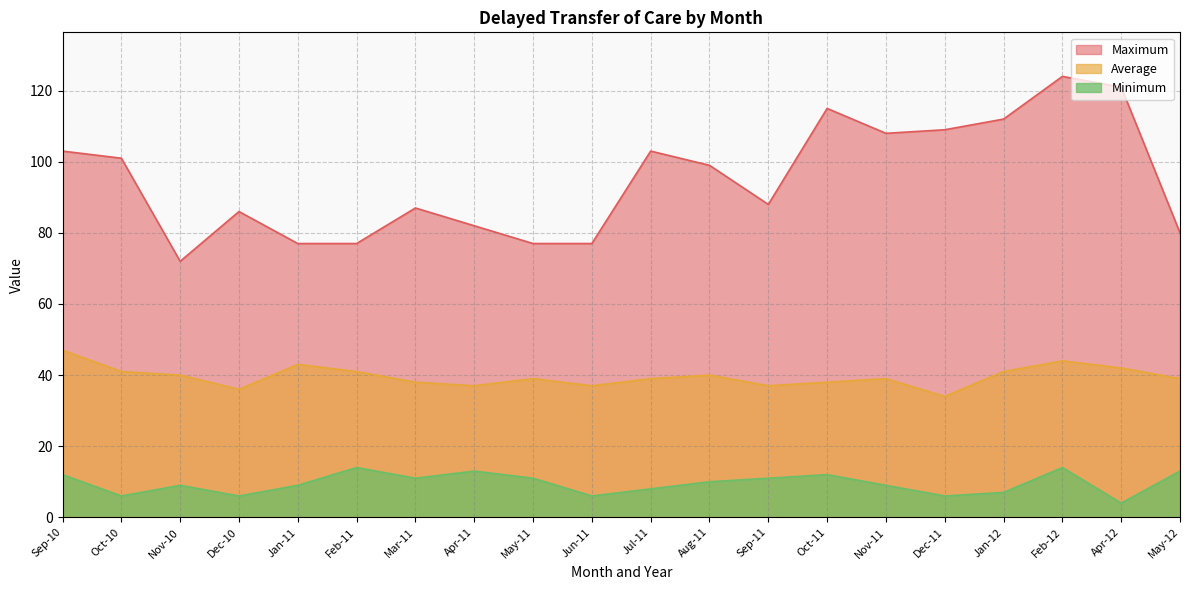

At which label is Maximum closest to 98?

Aug-11